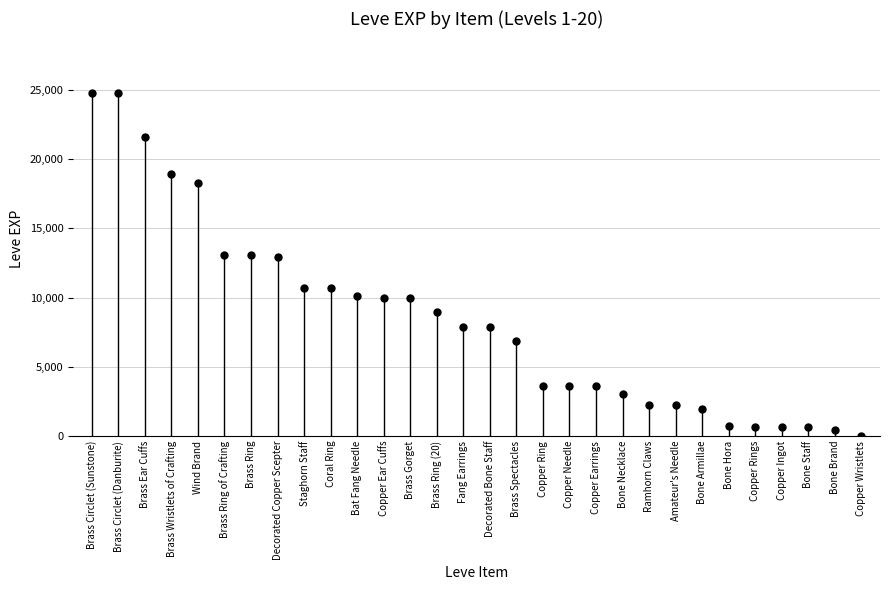

Is this an area chart (filled region under the line)?

No